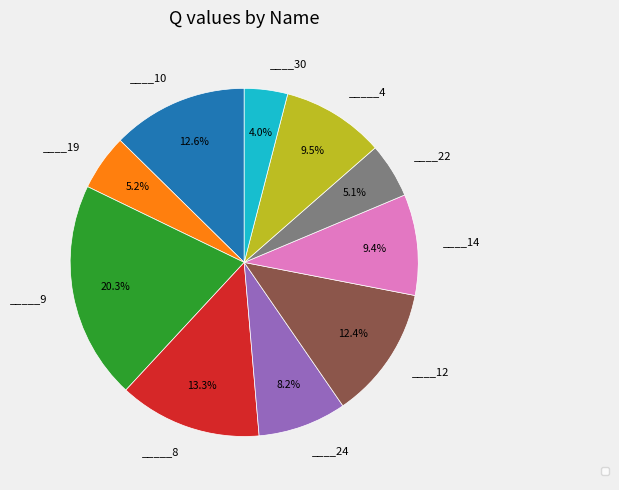

How many segments does this pie chart have?

10